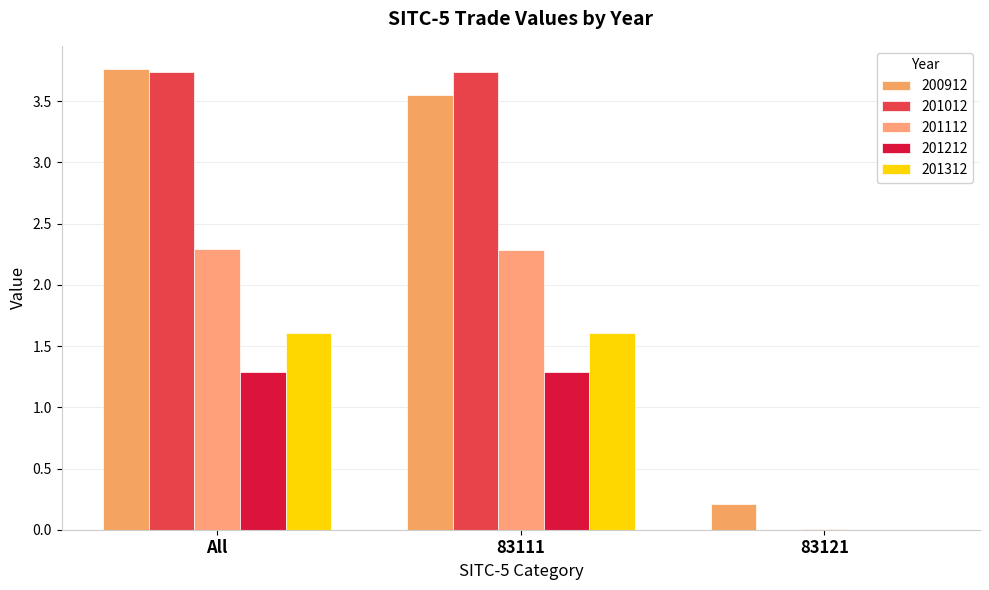

How many data points does each series have?

3